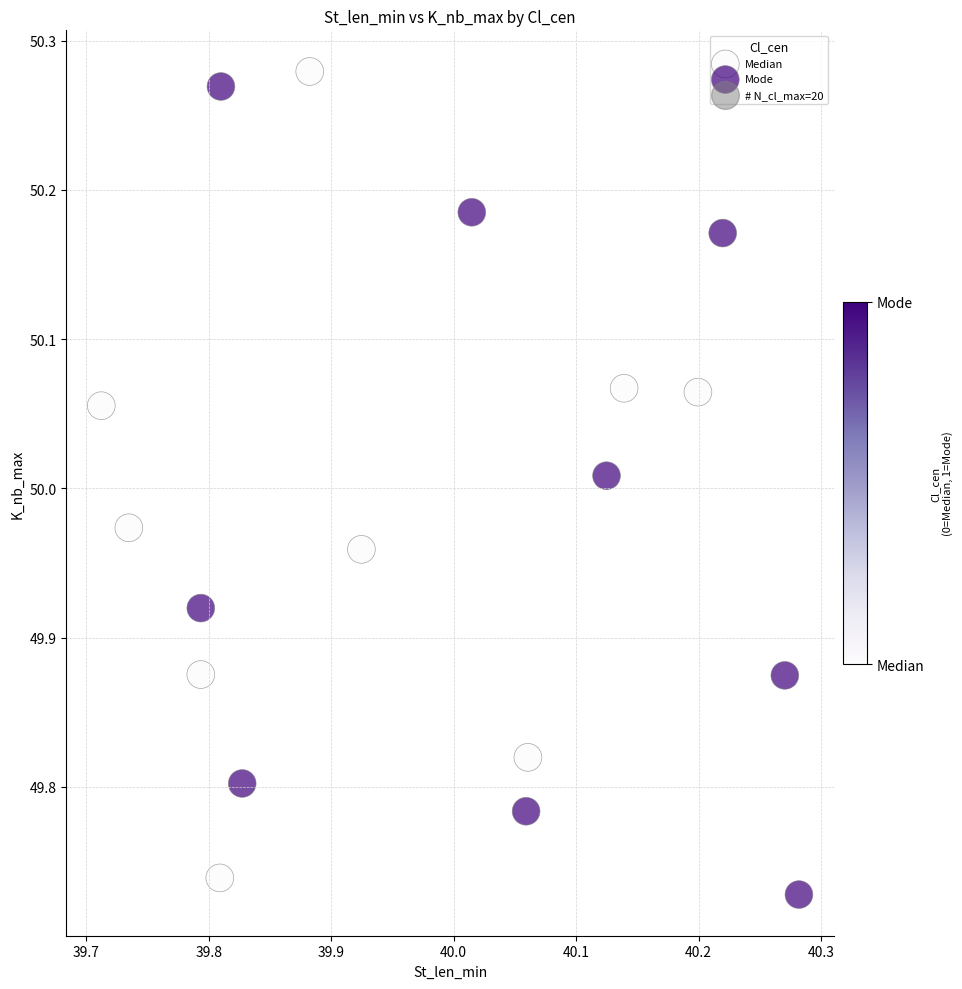

Which series reaches the minimum Y coordinate?

Mode